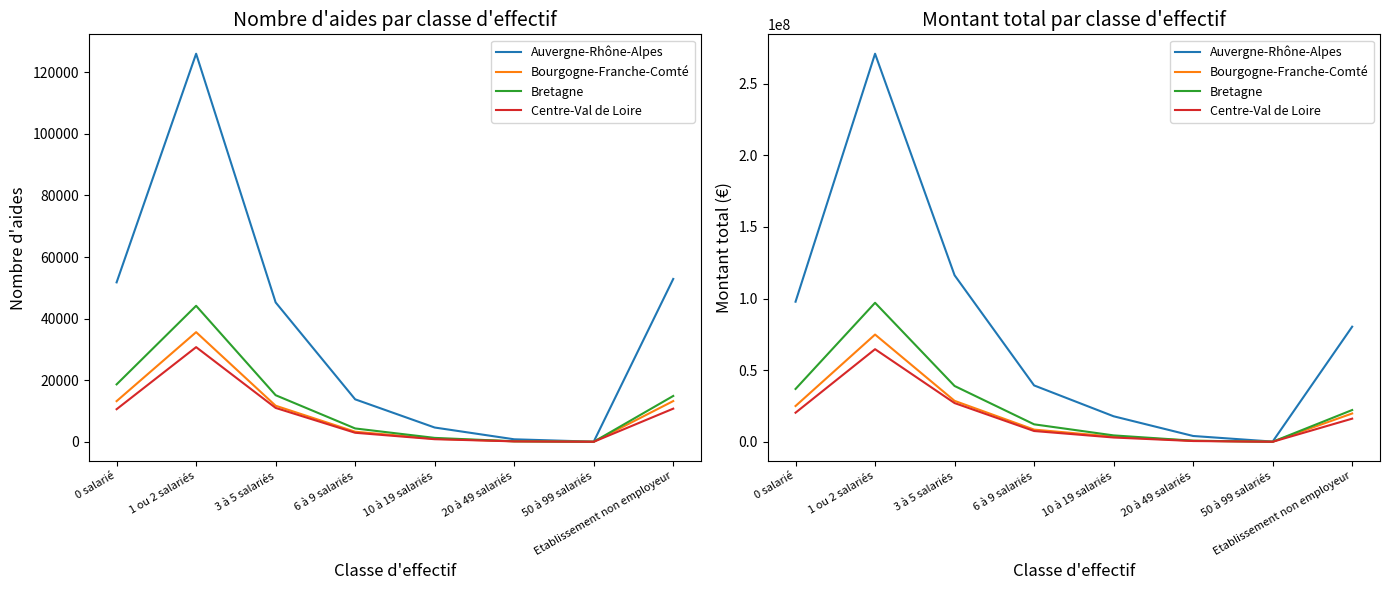

Is this an area chart (filled region under the line)?

No